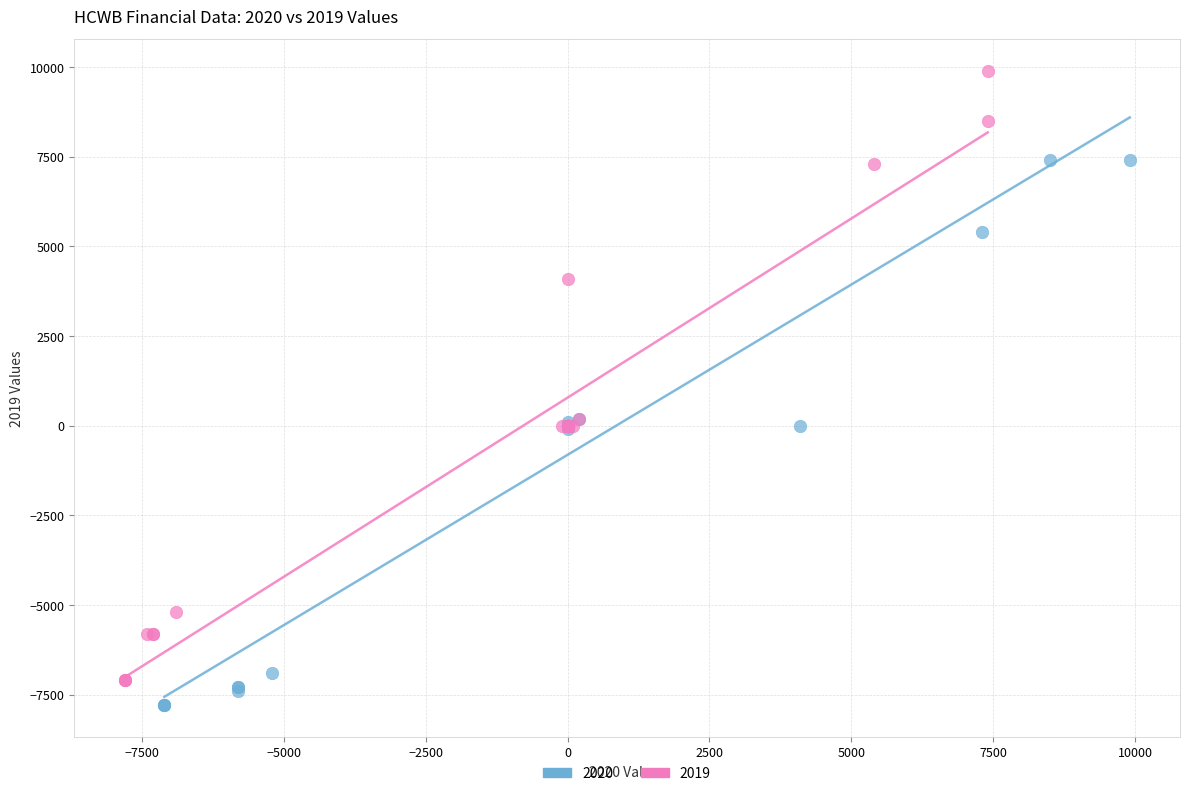

Which series has the largest Y range (max minus min)?

2019